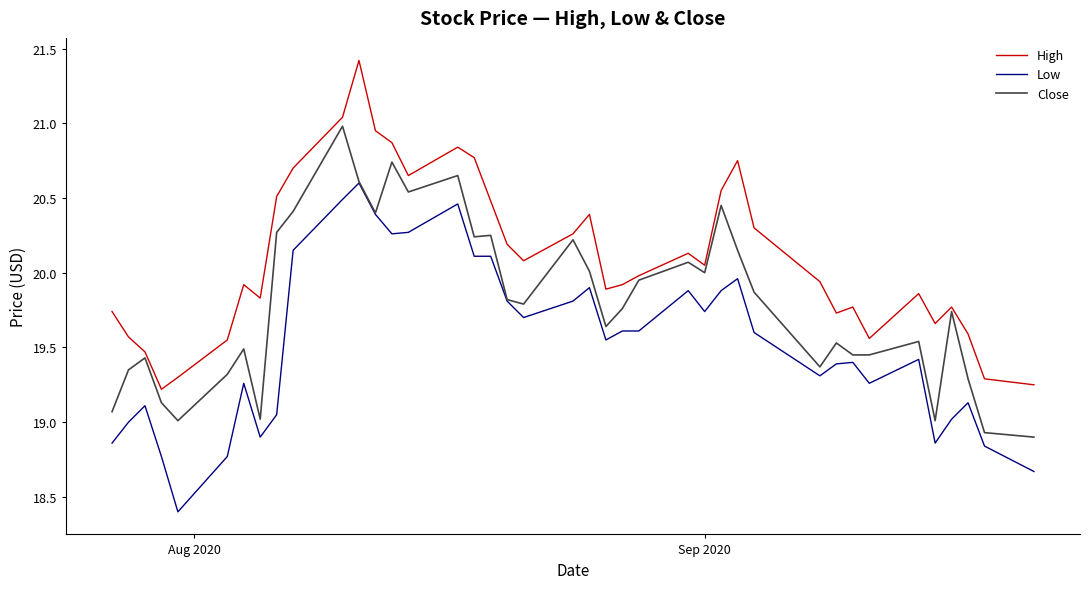

True or false: High and Low cross at least once.

False